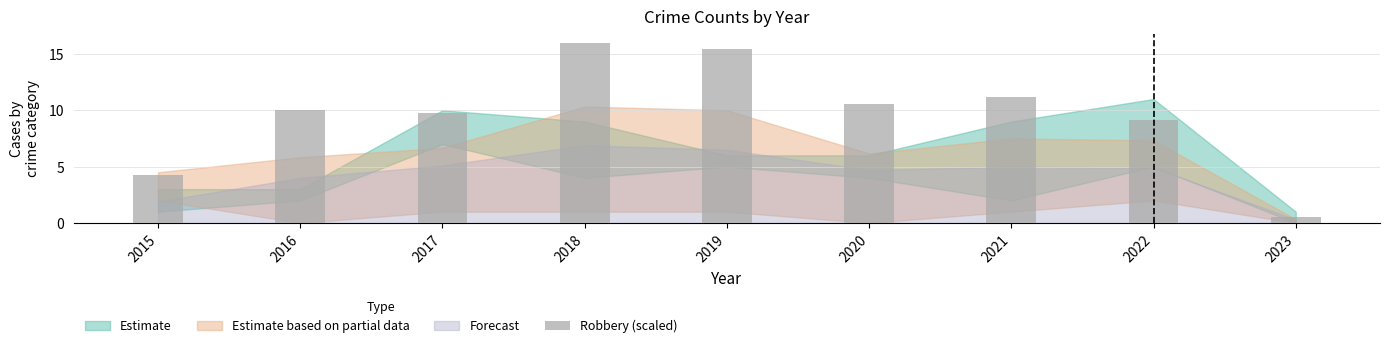

What is the difference between the values at 2019 and 2021?

4.3